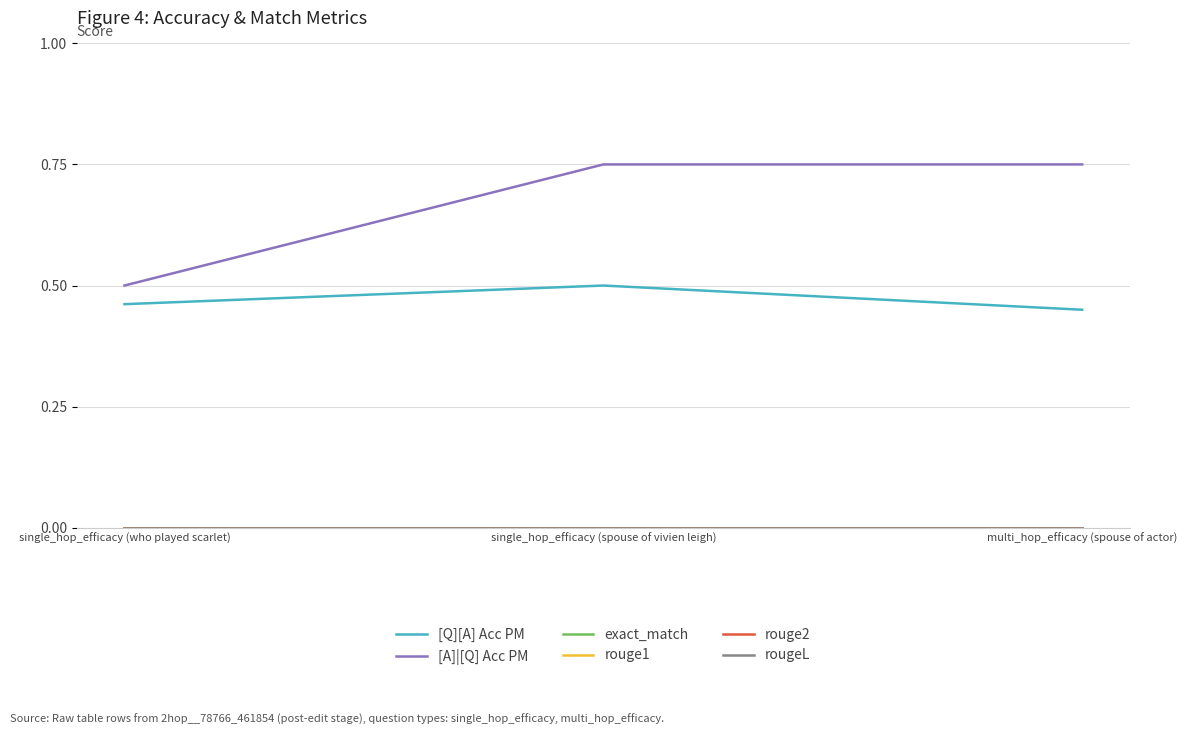

What is the label of the 2nd point from the left?

single_hop_efficacy (spouse of vivien leigh)